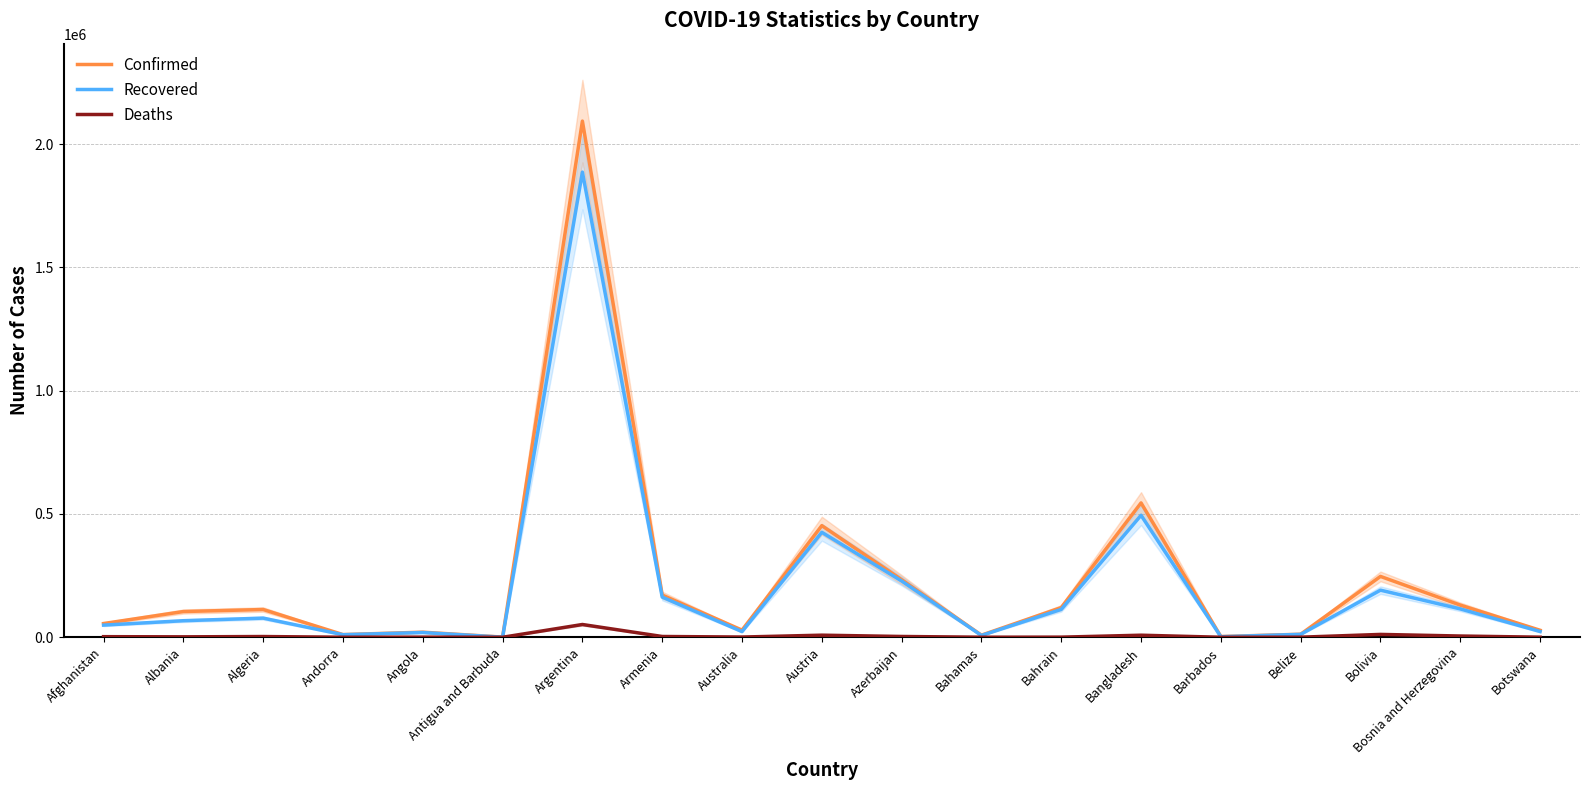

At which category is the sum across all series the highest?

Argentina